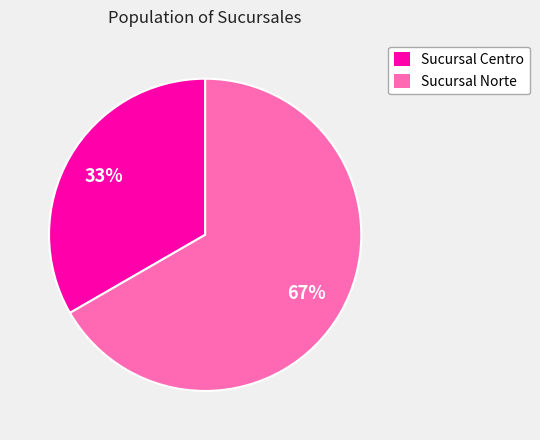

Which slice represents more than half of the pie?

Sucursal Norte